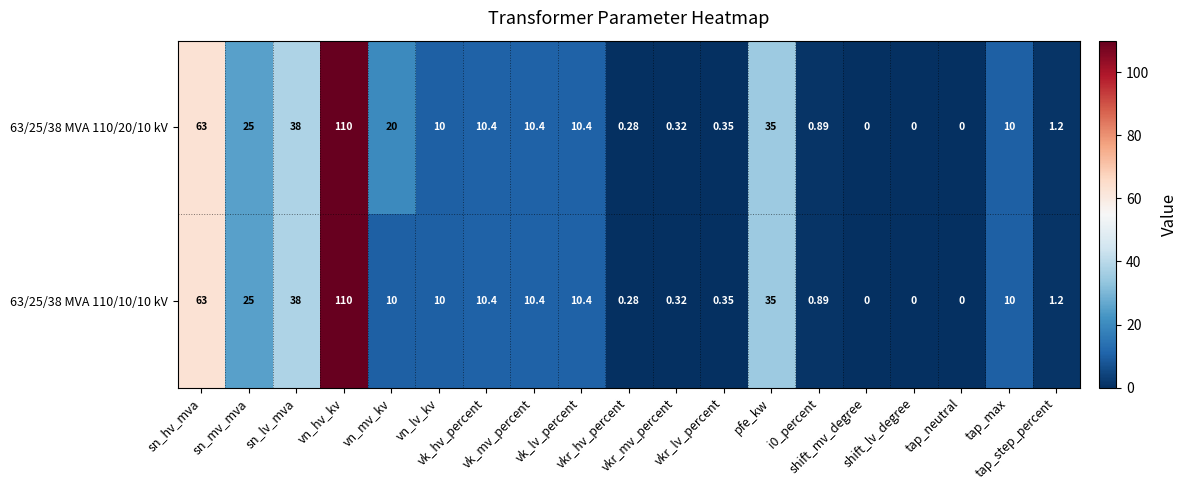

How many values in the 63/25/38 MVA 110/20/10 kV series are below 10?

8